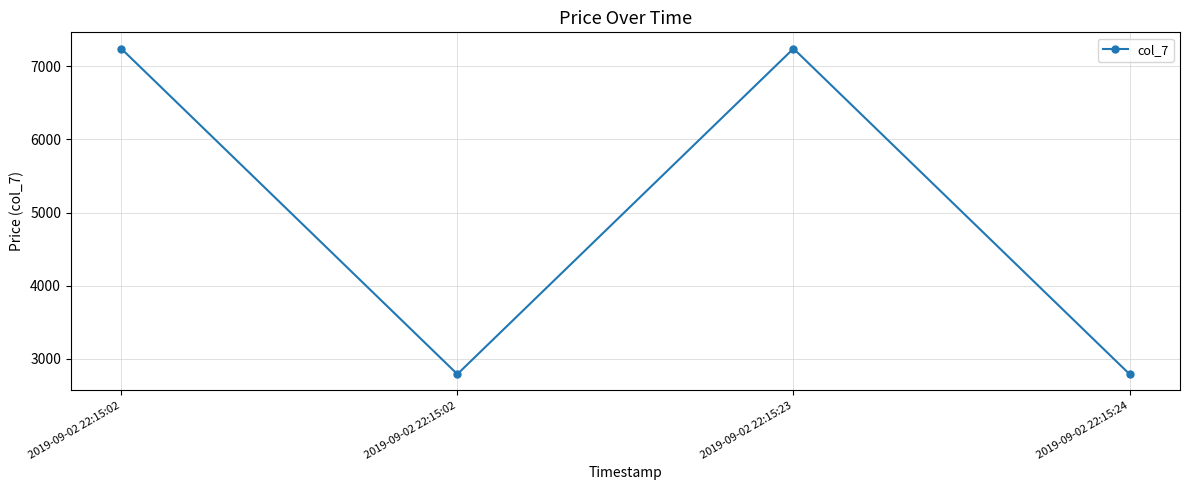

At which label is the value closest to 5015?

2019-09-02 22:15:02